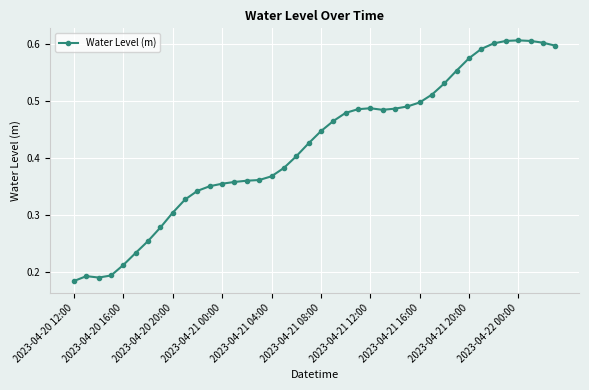

What is the sum of all values?

16.8